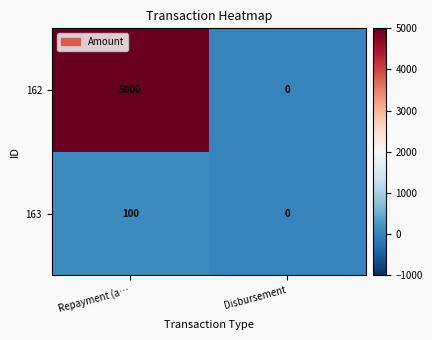

How many data points in 163 are less than 100?

1